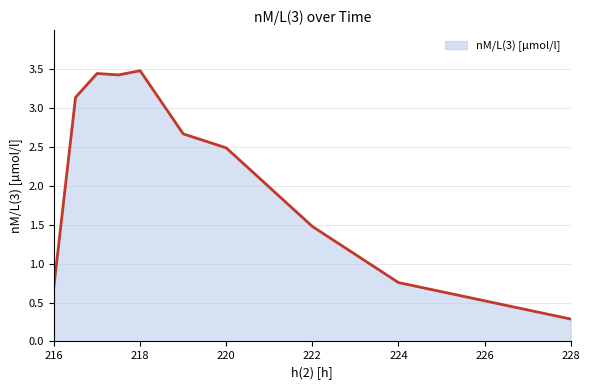

What is the greatest value displayed?

3.5